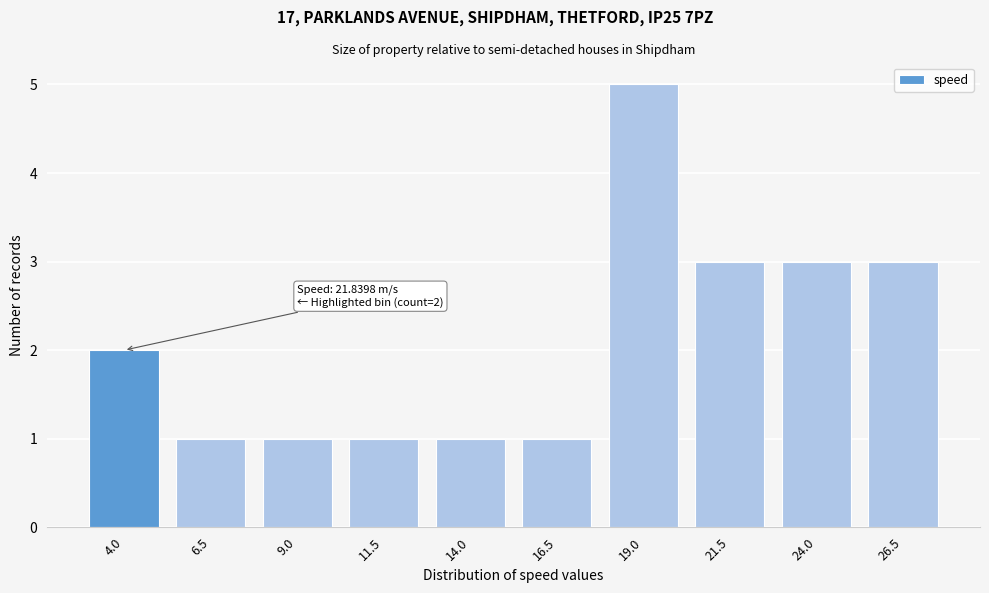

Reading right to left, transcribe all the data shown in this chart.

3	3	3	5	1	1	1	1	1	2